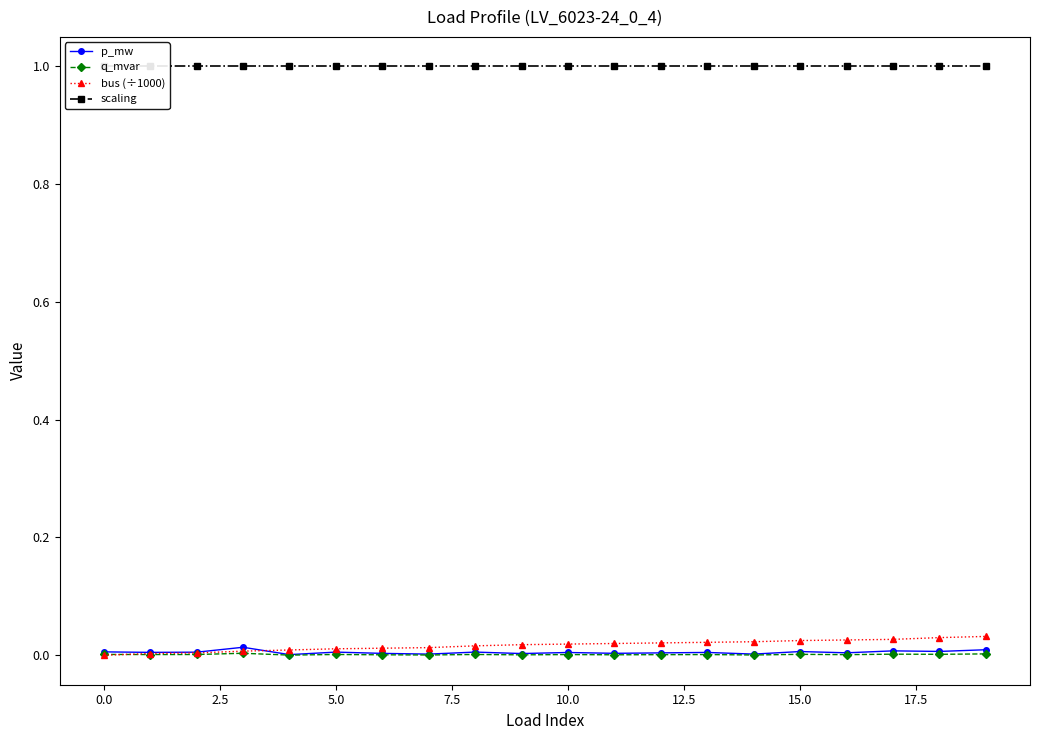

Reading left to right, list all the values displayed in this chart.

p_mw: 0.0	0.0	0.0	0.0	0.0	0.0	0.0	0.0	0.0	0.0	0.0	0.0	0.0	0.0	0.0	0.0	0.0	0.0	0.0	0.0
q_mvar: 0.0	0.0	0.0	0.0	0.0	0.0	0.0	0.0	0.0	0.0	0.0	0.0	0.0	0.0	0.0	0.0	0.0	0.0	0.0	0.0
bus (÷1000): 0.0	0.0	0.0	0.0	0.0	0.0	0.0	0.0	0.0	0.0	0.0	0.0	0.0	0.0	0.0	0.0	0.0	0.0	0.0	0.0
scaling: 1.0	1.0	1.0	1.0	1.0	1.0	1.0	1.0	1.0	1.0	1.0	1.0	1.0	1.0	1.0	1.0	1.0	1.0	1.0	1.0